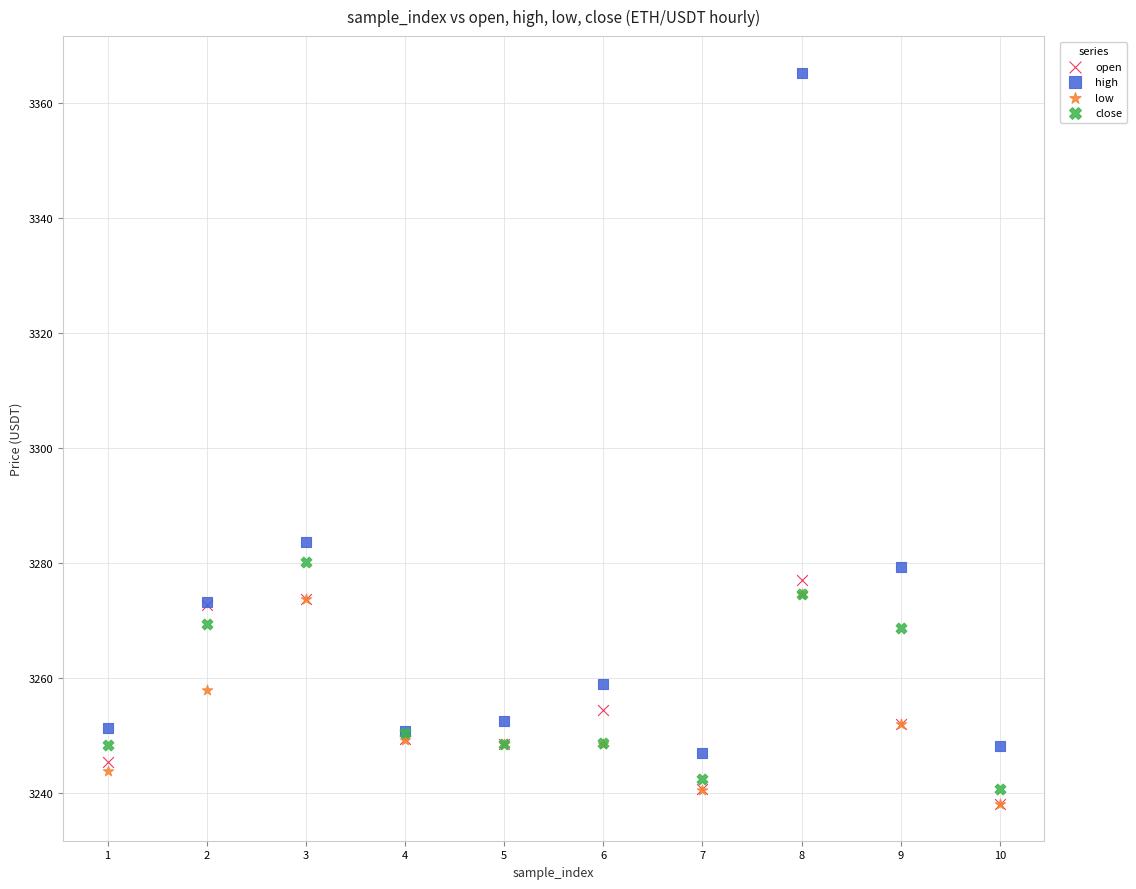

What are all the series names shown in the legend?

open, high, low, close